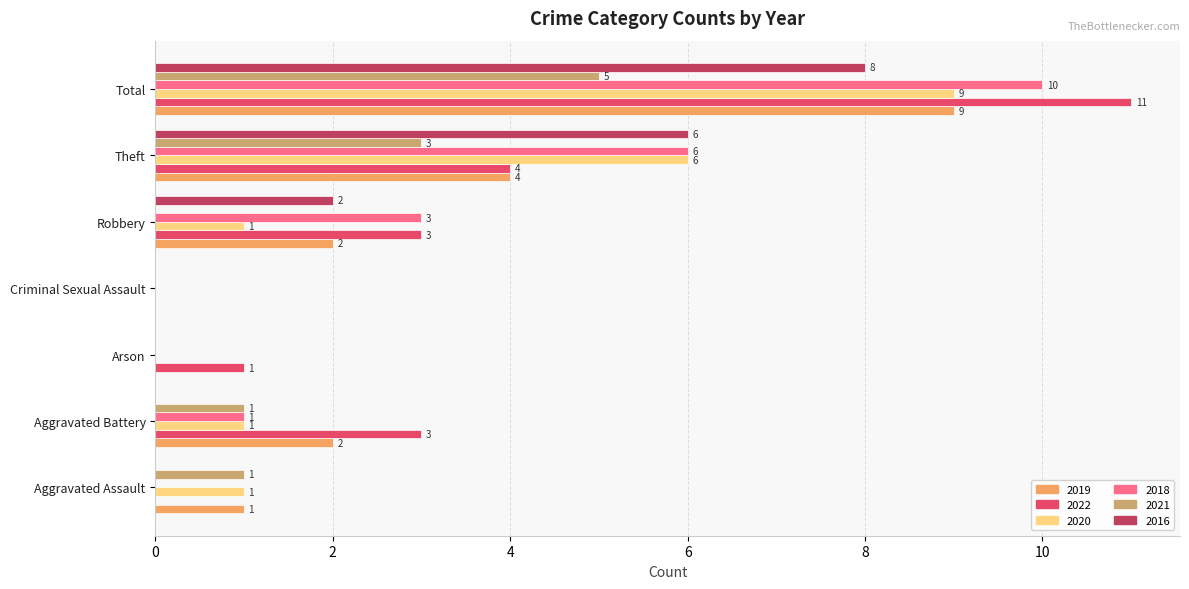

Is it true that 2020 equals 2 at Robbery?

False